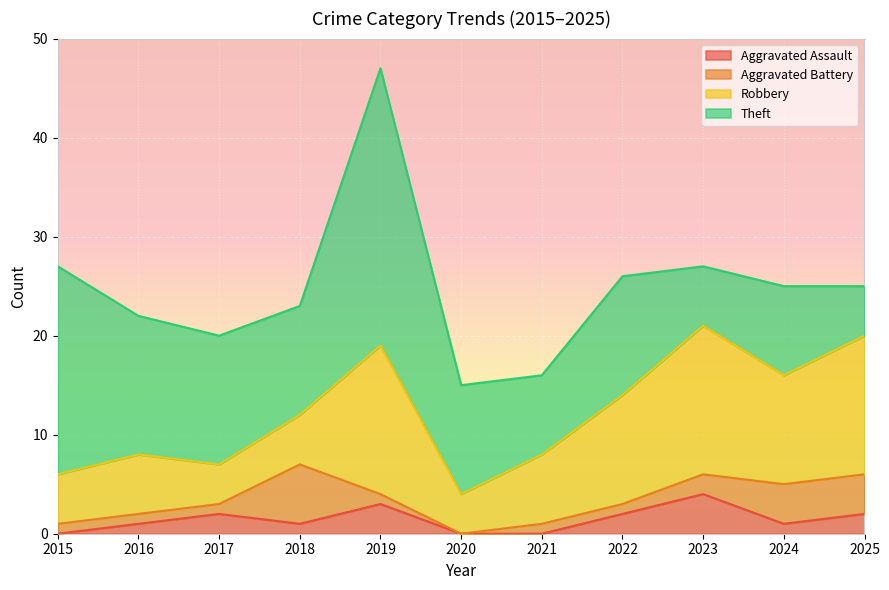

Where is the first local maximum for Aggravated Assault?

2017